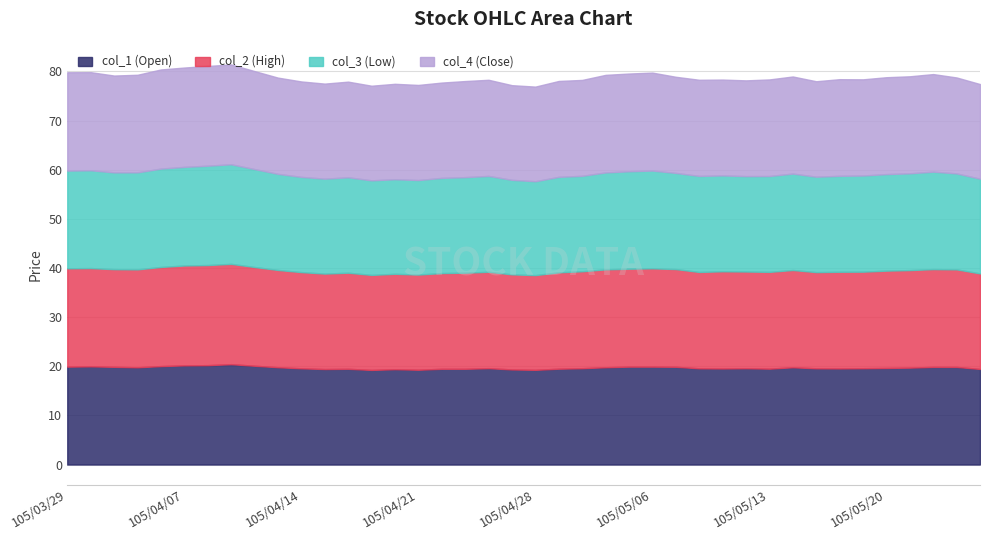

Which category has the lowest value in the col_1 (Open) series?

105/04/19